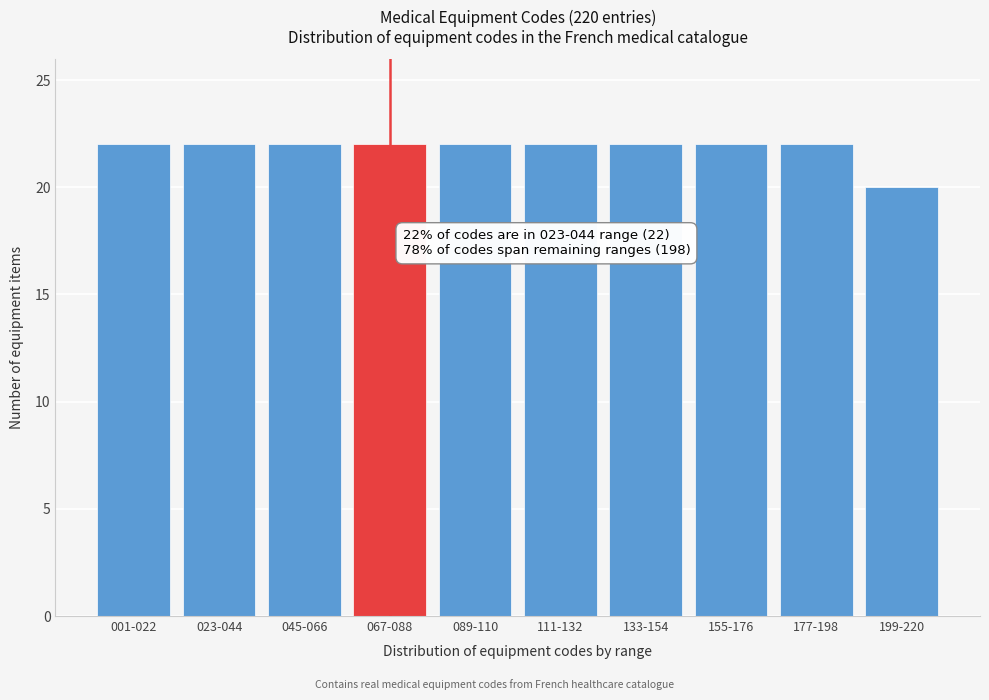

Reading left to right, list all the values displayed in this chart.

22	22	22	22	22	22	22	22	22	20